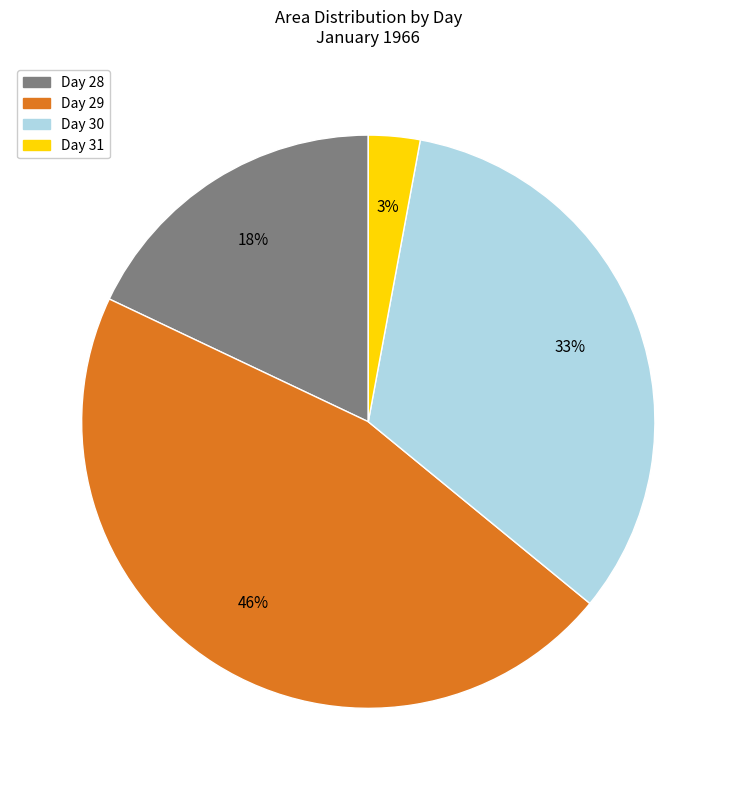

Which slice is the largest?

Day 29